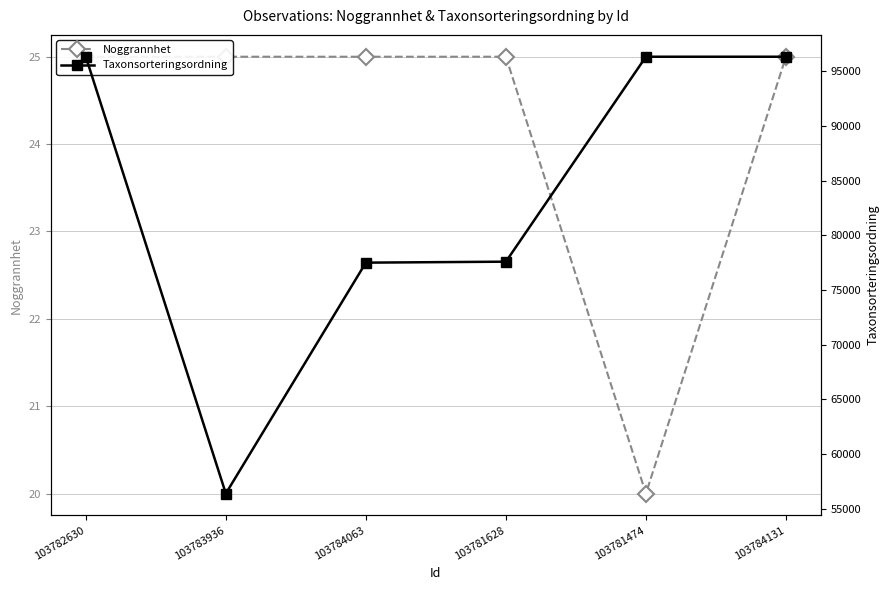

At which label does Taxonsorteringsordning reach its peak?

103782630